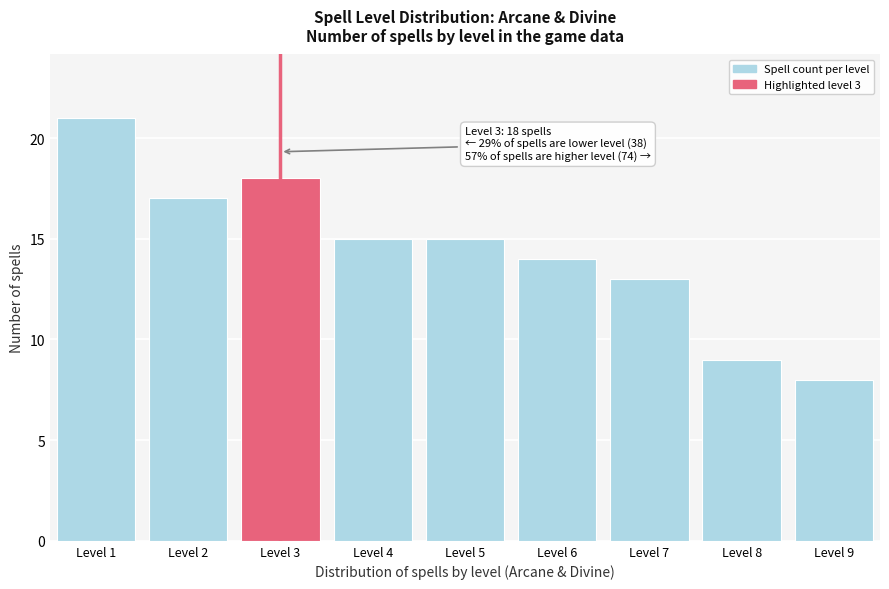

Reading left to right, list all the values displayed in this chart.

21	17	18	15	15	14	13	9	8